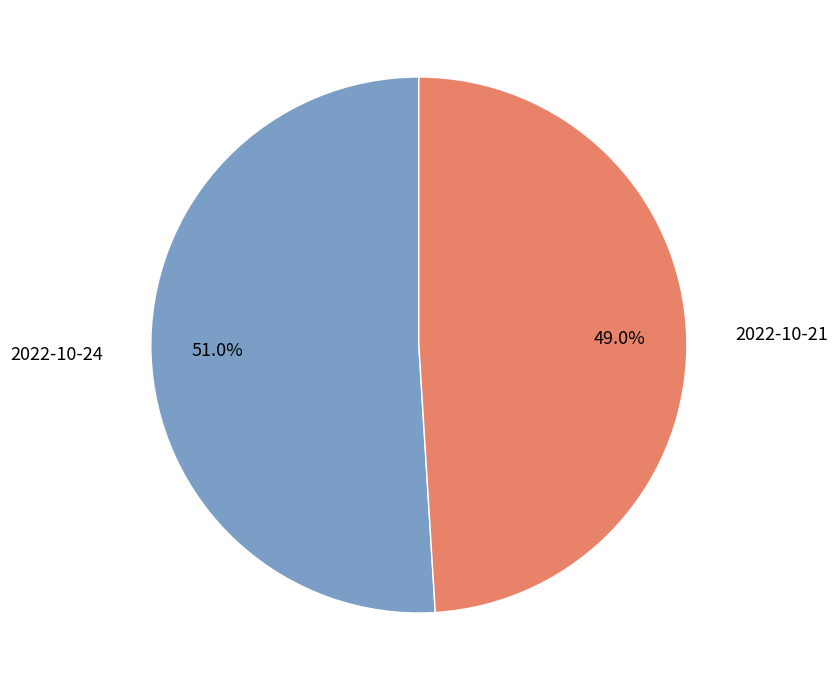

What is the majority slice?

2022-10-24